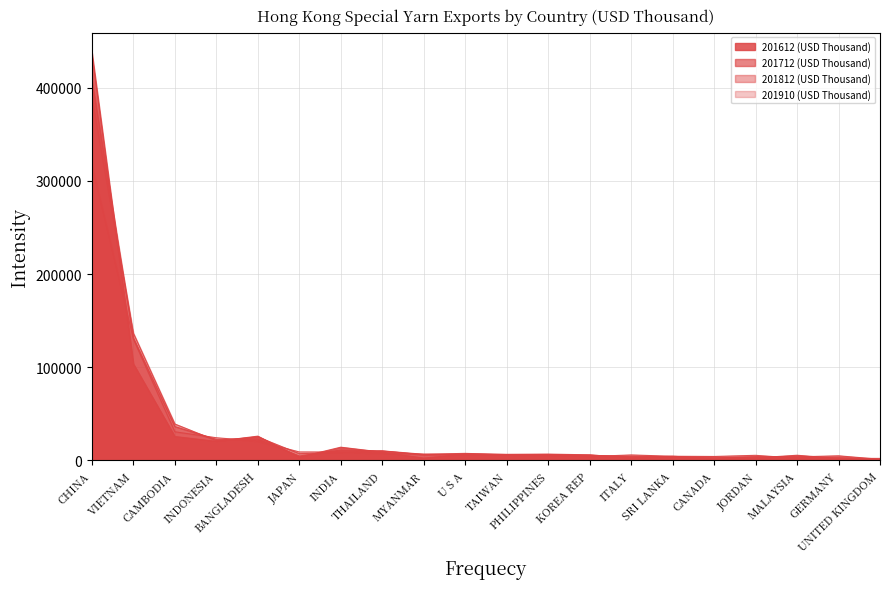

Which category has the highest value in the 201612 (USD Thousand) series?

CHINA